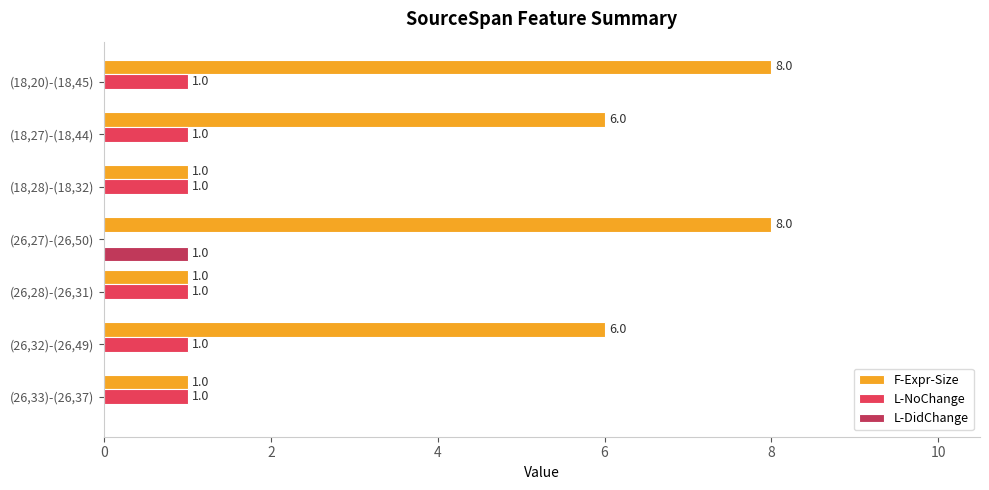

Is the value of L-NoChange at (26,32)-(26,49) greater than the value of F-Expr-Size at (26,32)-(26,49)?

No